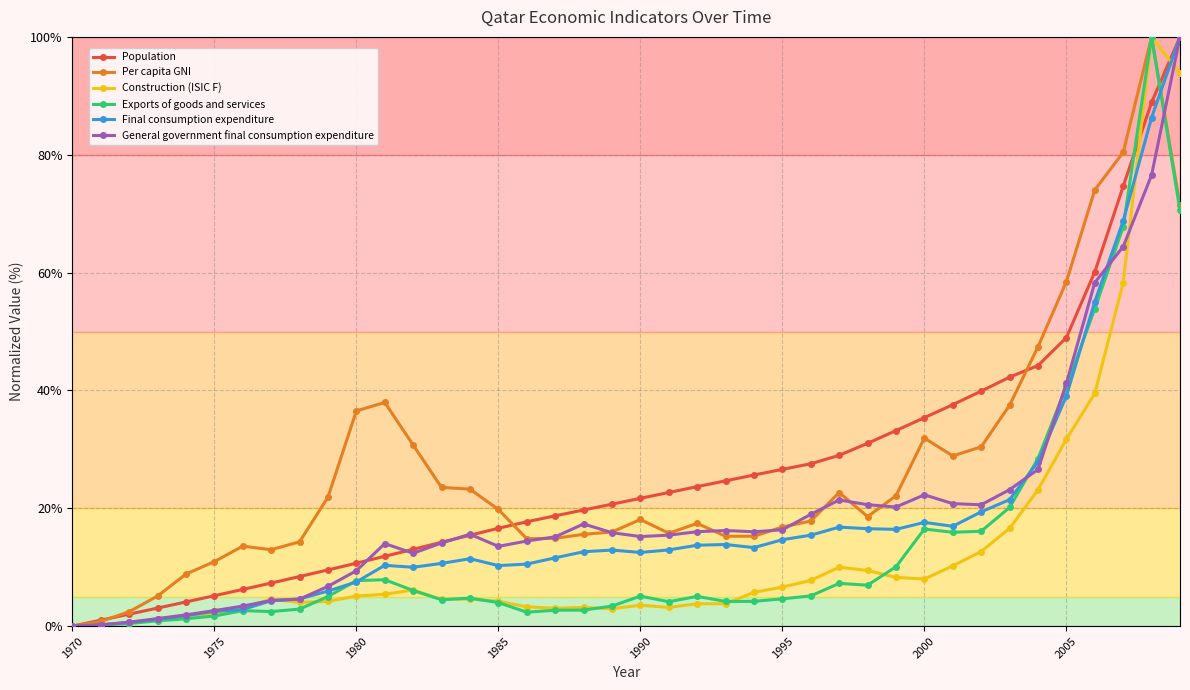

What is the greatest value displayed?

100.0